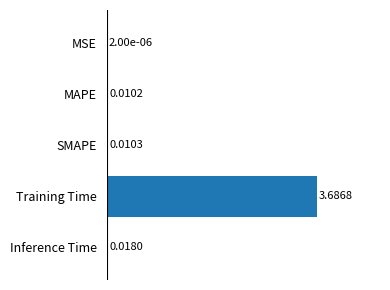

At which category does the chart reach its peak across all series?

Training Time